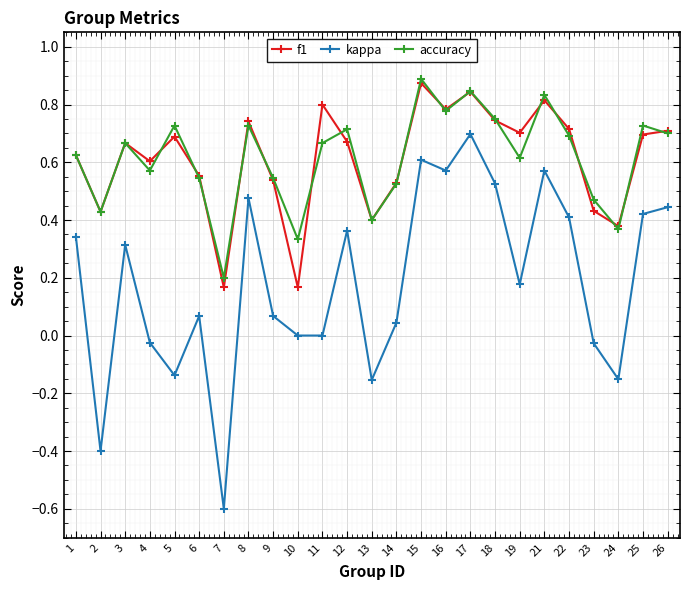

Where is the first local maximum for f1?

3